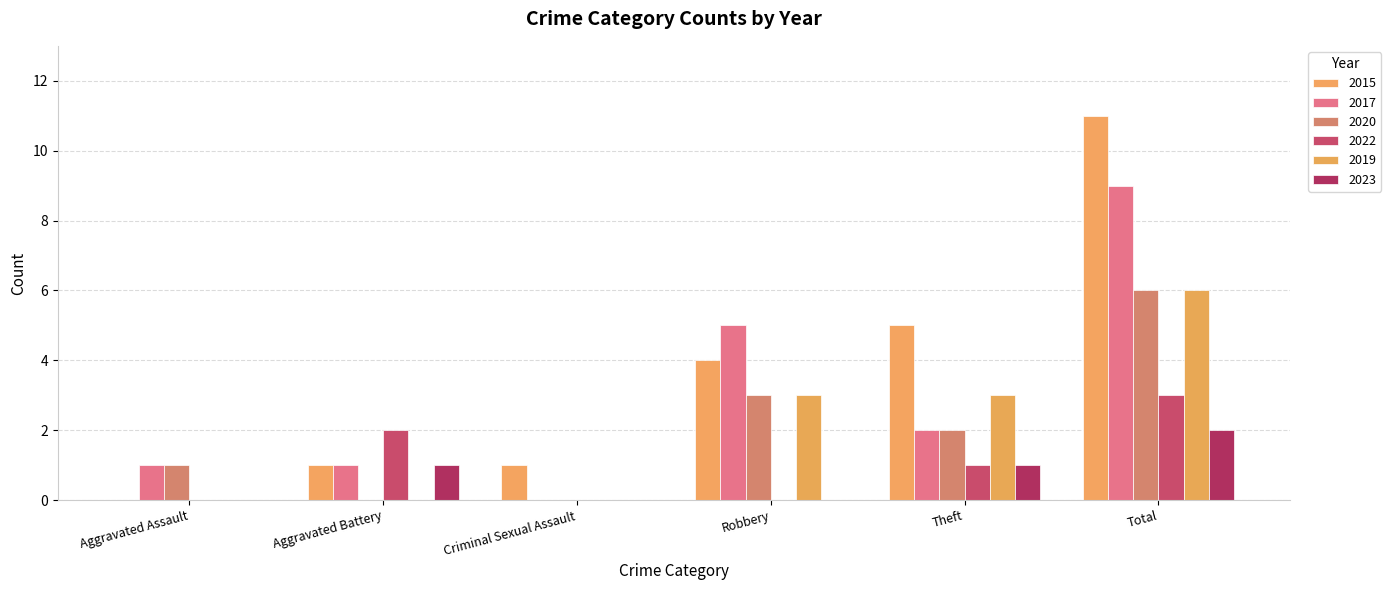

What is the difference between the second highest and minimum values in the 2015 series?

5